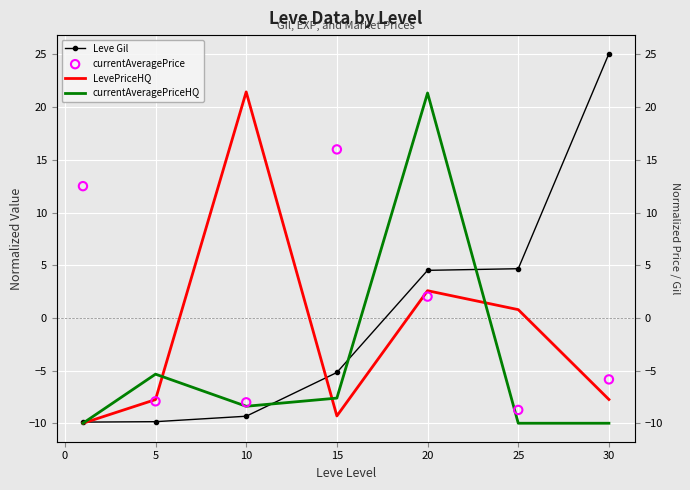

At how many categories does at least one series exceed 7?

5